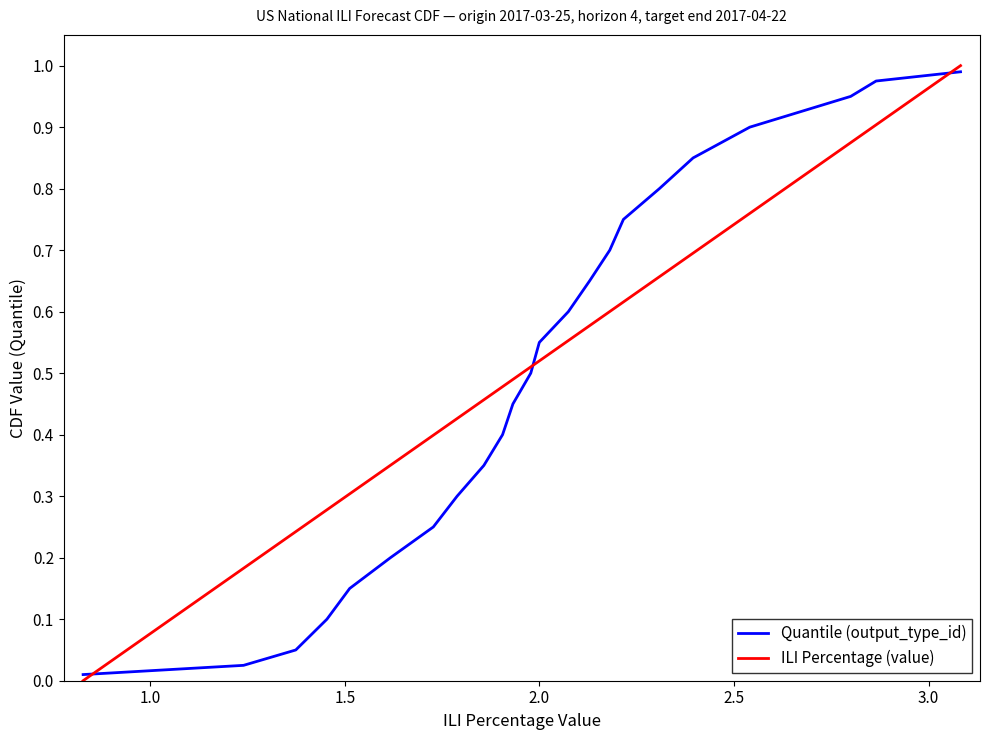

Does the chart have visible grid lines?

No